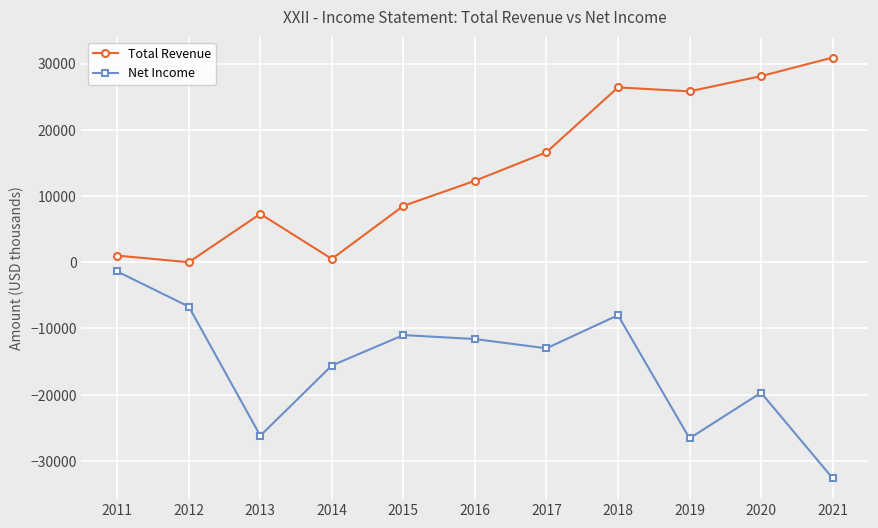

What is the sum of the Net Income values at 2017 and 2021?

-45600